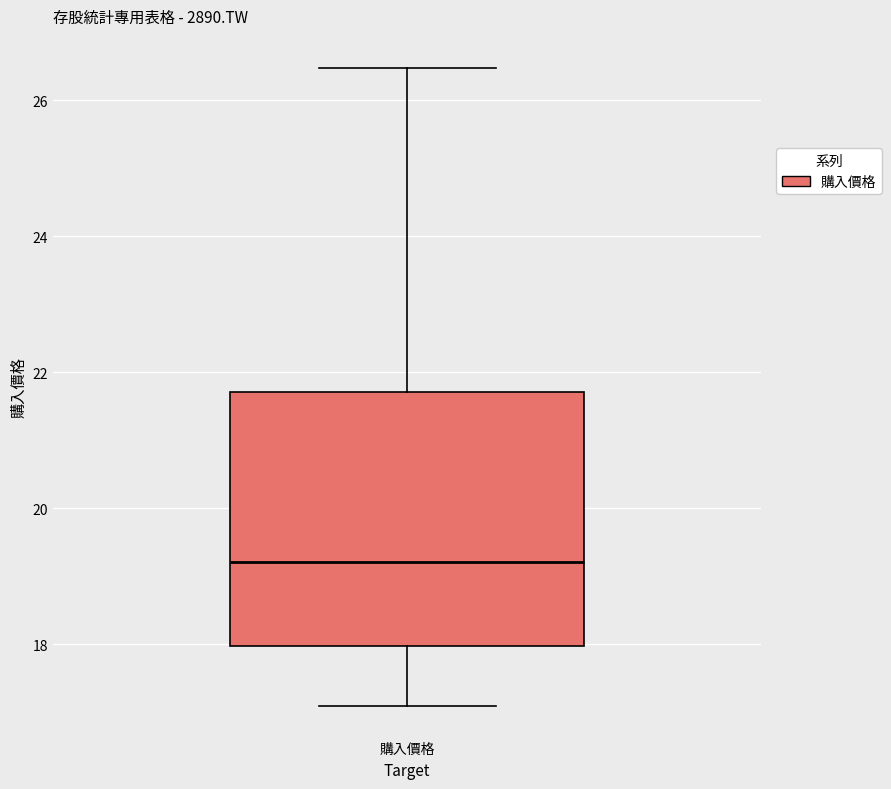

Where does the upper whisker of the box for 購入價格 end on the y-axis? The values are not printed on the chart, so give them approximately, as read against the axis.

26.4